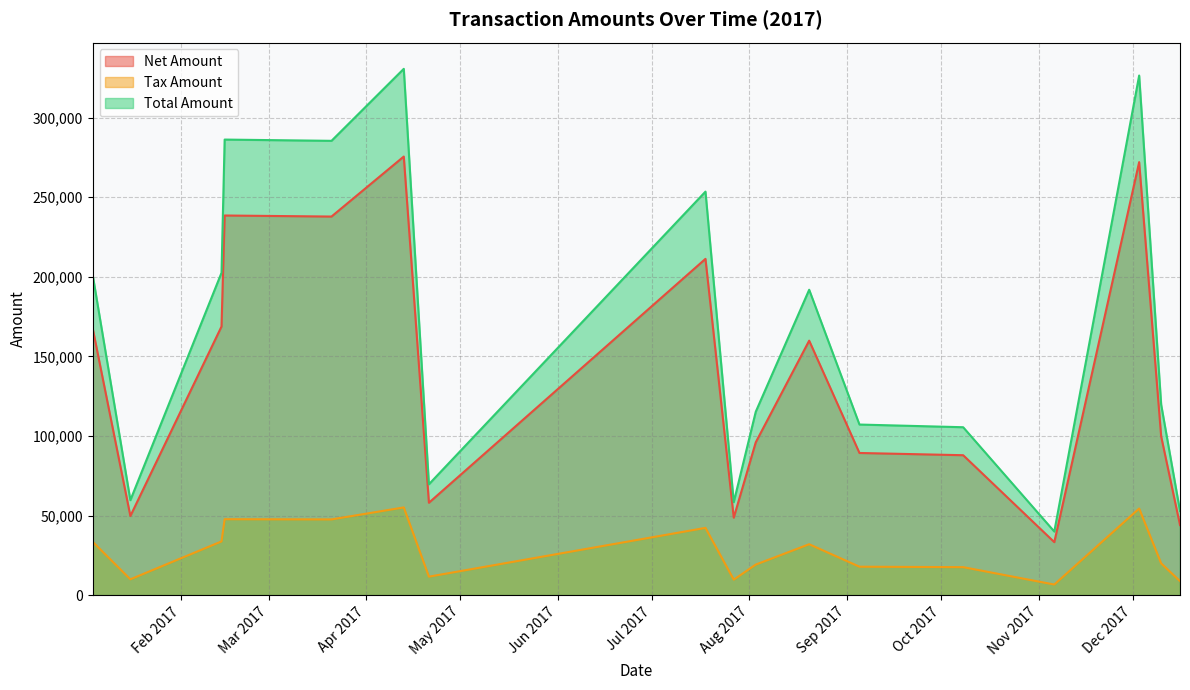

What are all the series names shown in the legend?

Net Amount, Tax Amount, Total Amount